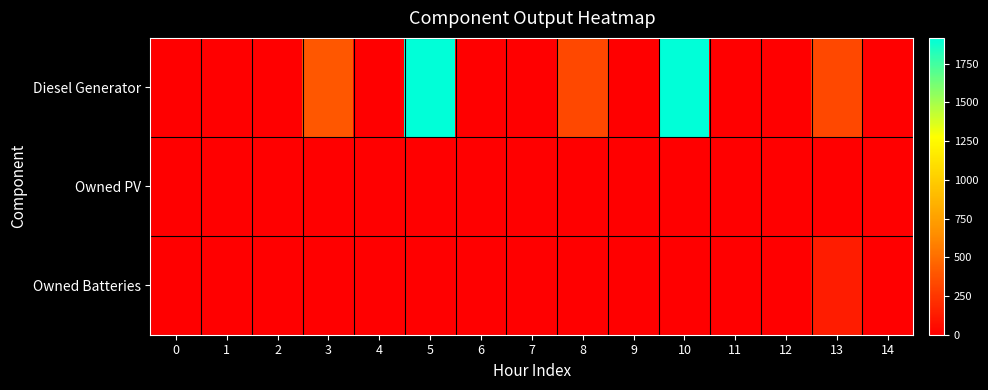

Which series changed the most between 0 and 13?

Diesel Generator